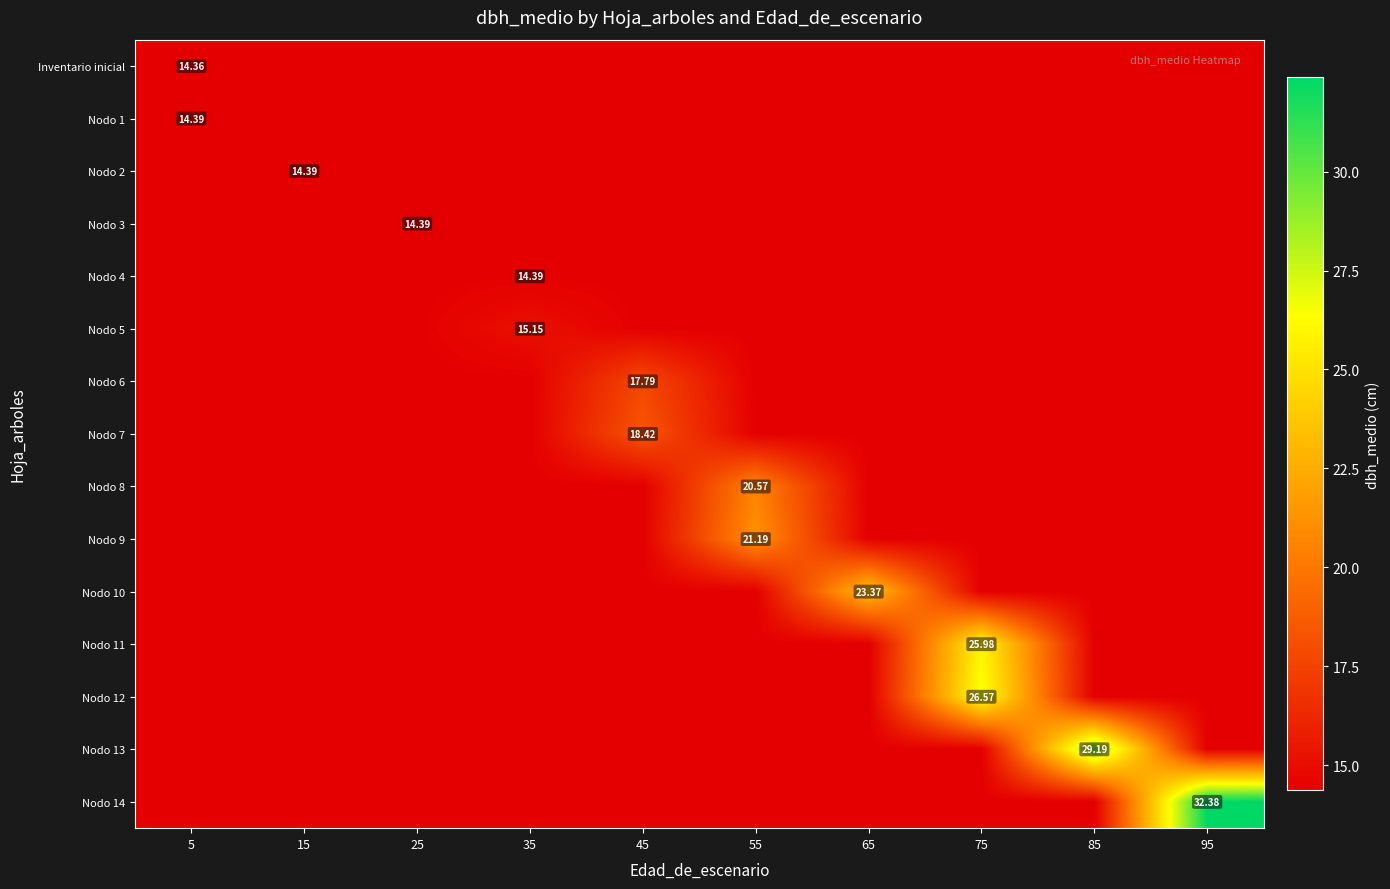

Which category has the highest value in the Nodo 13 series?

85